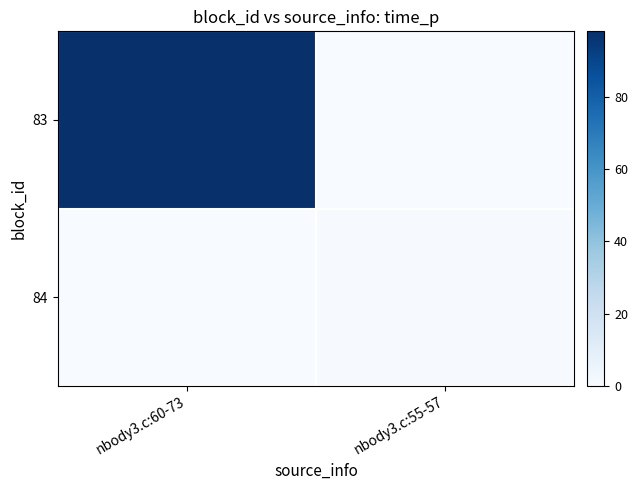

How many distinct data groups are displayed?

2